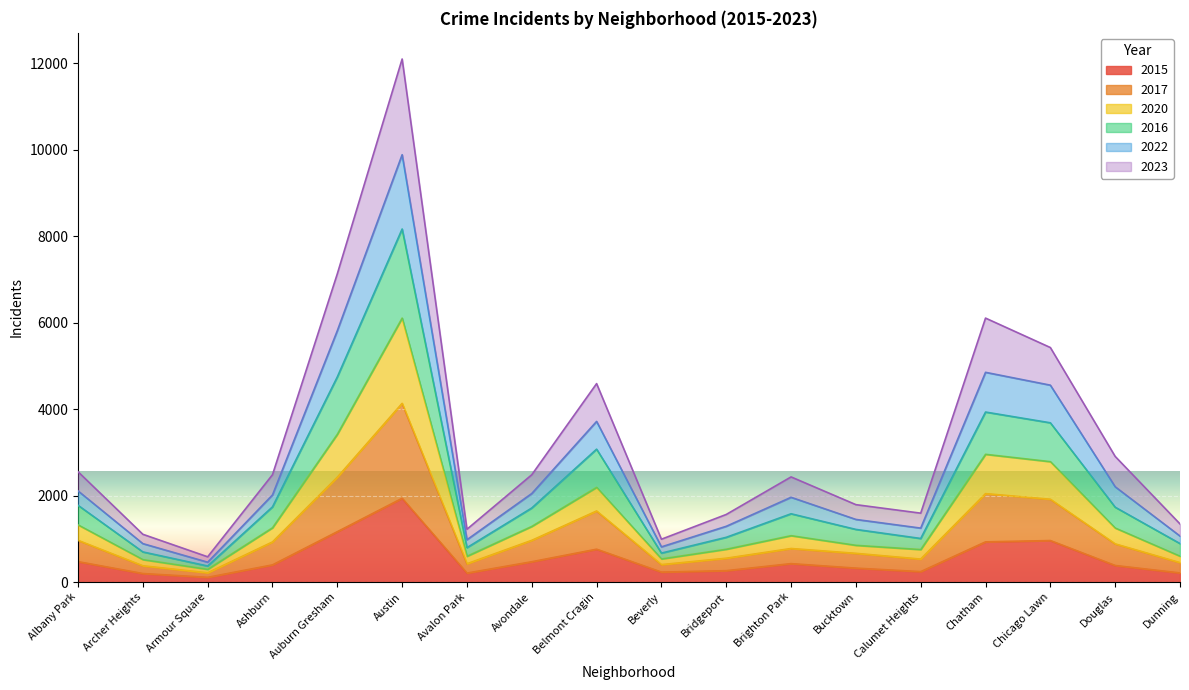

True or false: 2015 has more than 0 points higher than both neighbors.

True